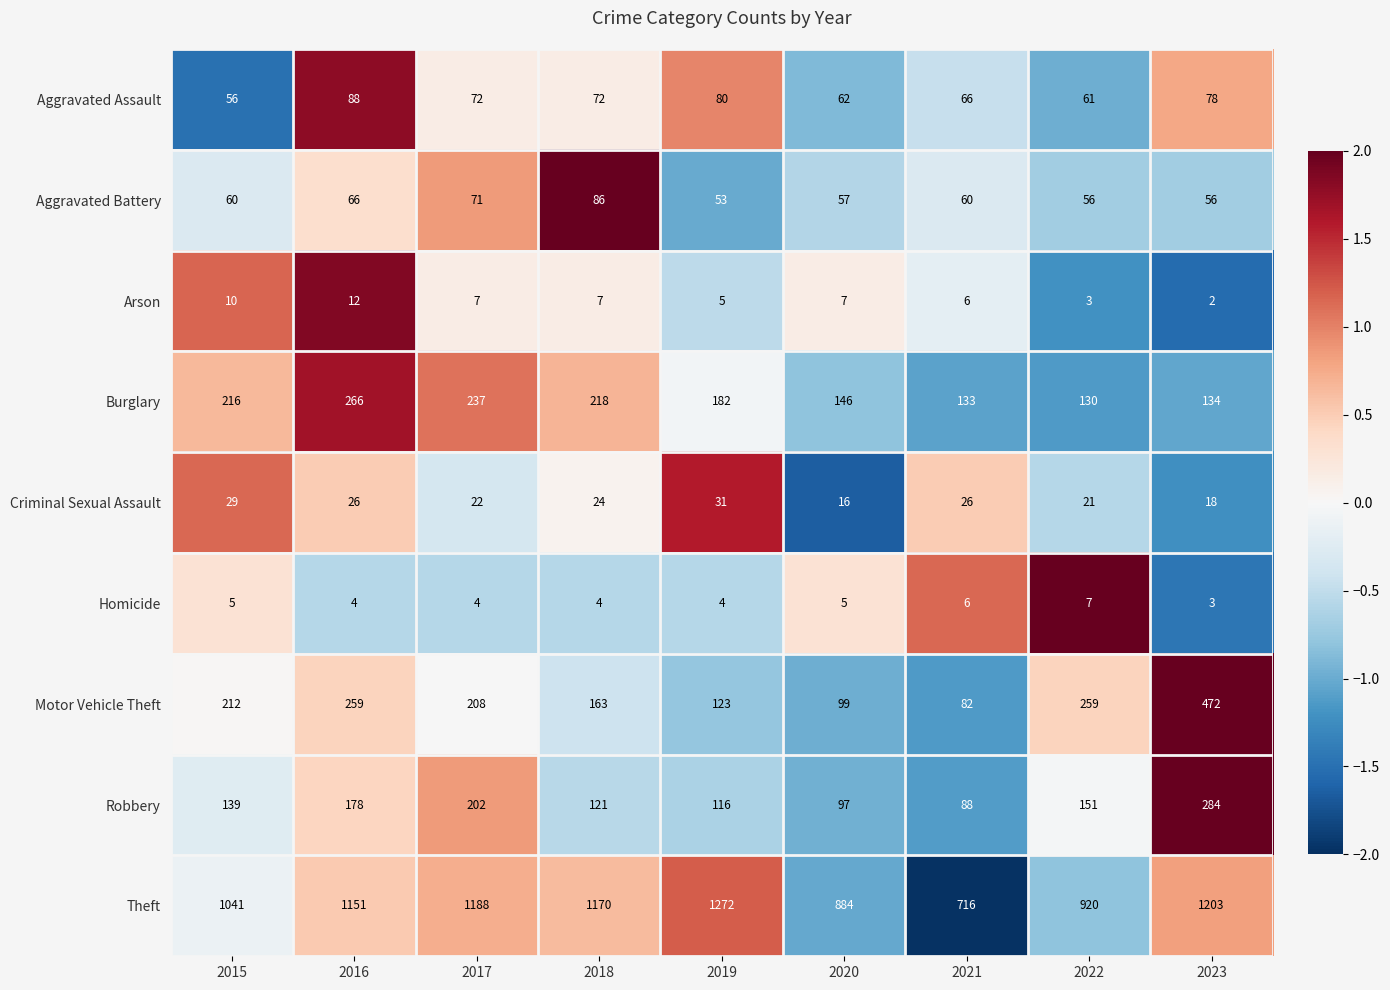

The value of Motor Vehicle Theft at 2023 is 745. True or false?

False